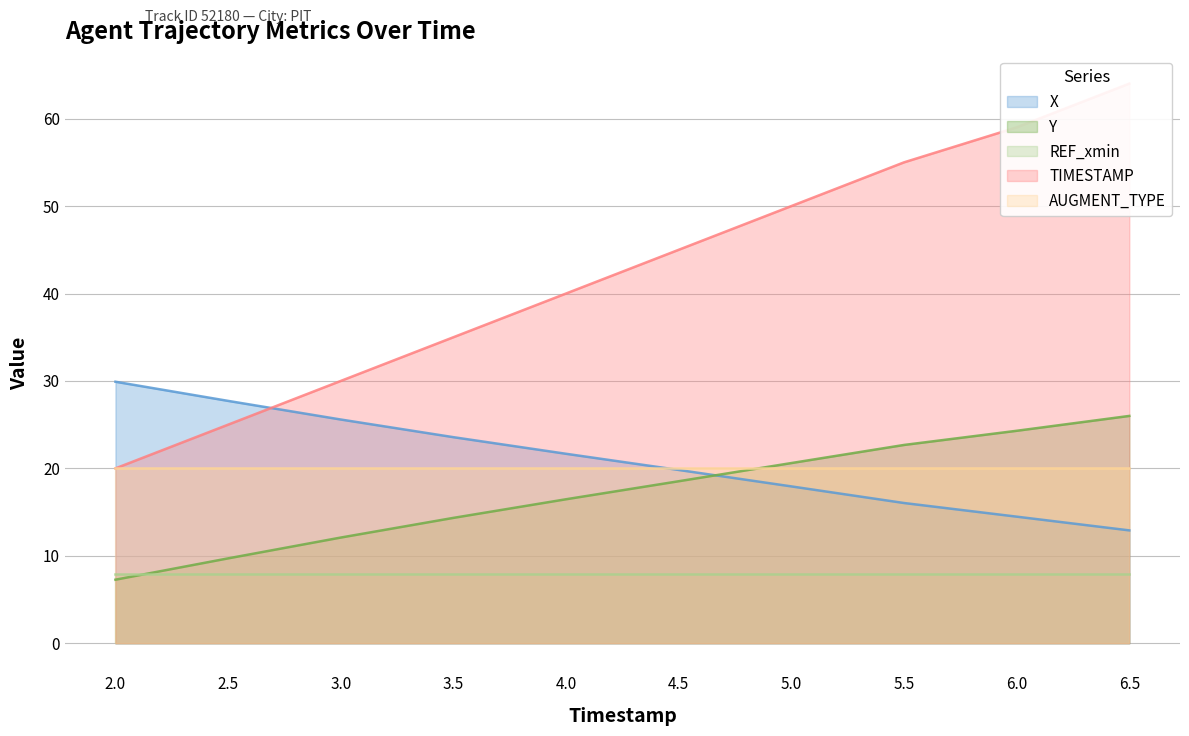

What position from the left is 4.5?

6